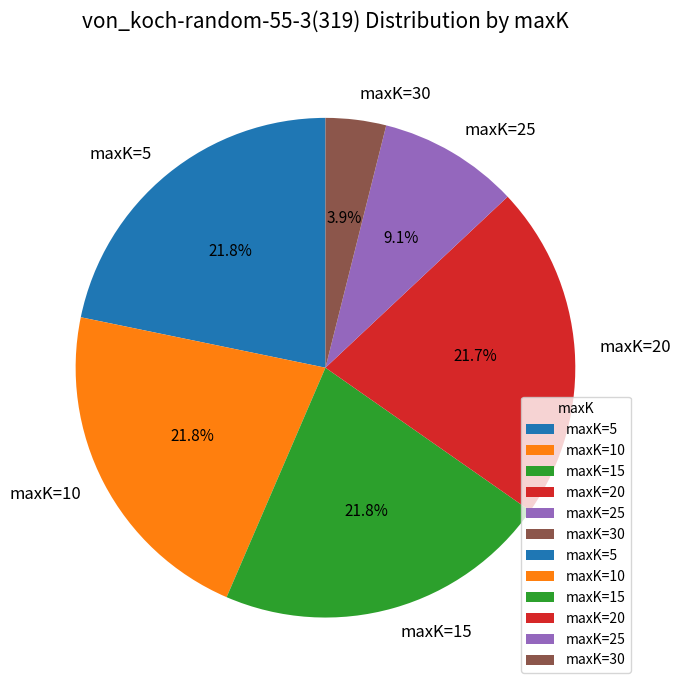

How many slices are in this pie chart?

6